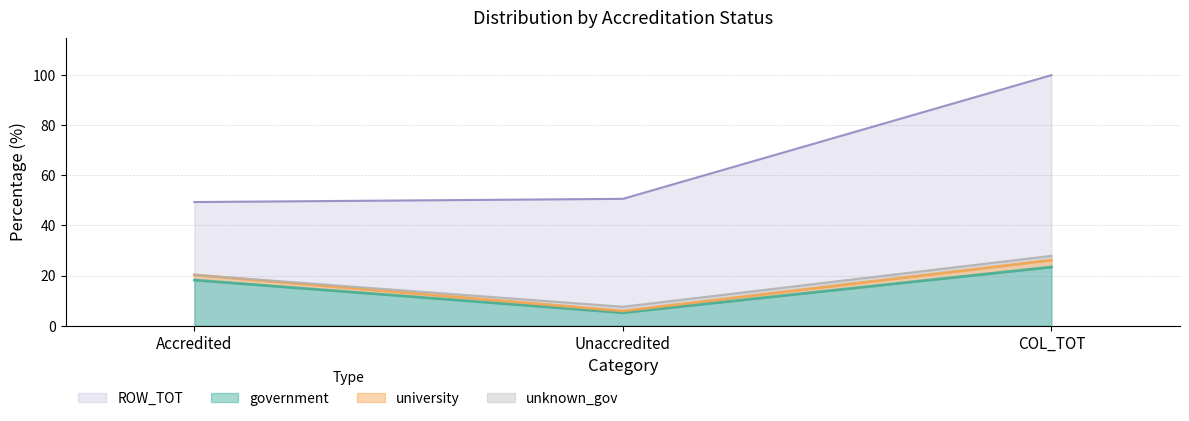

Count the number of categories in the chart.

3